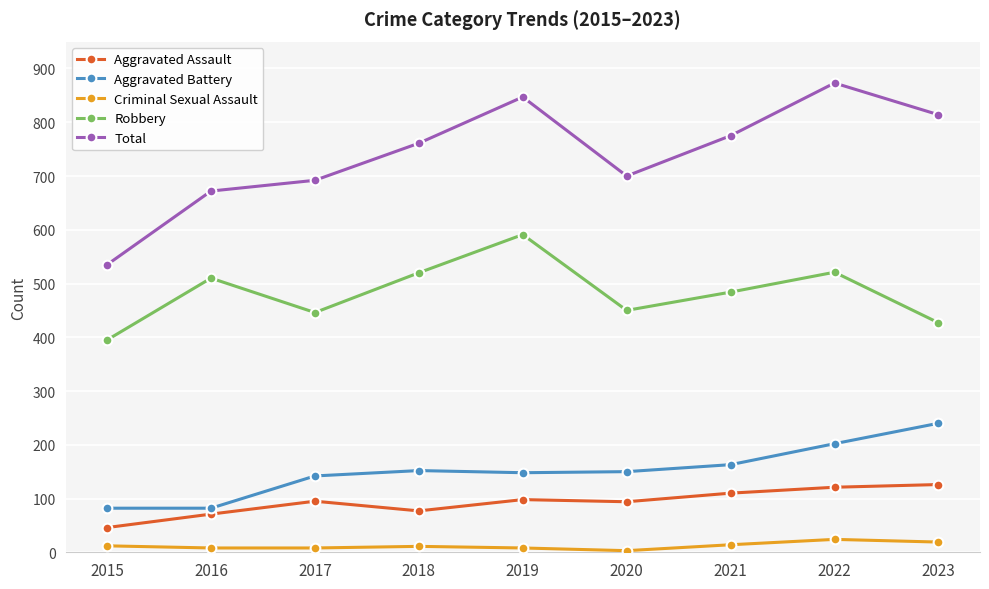

At which category does the chart reach its peak across all series?

2022